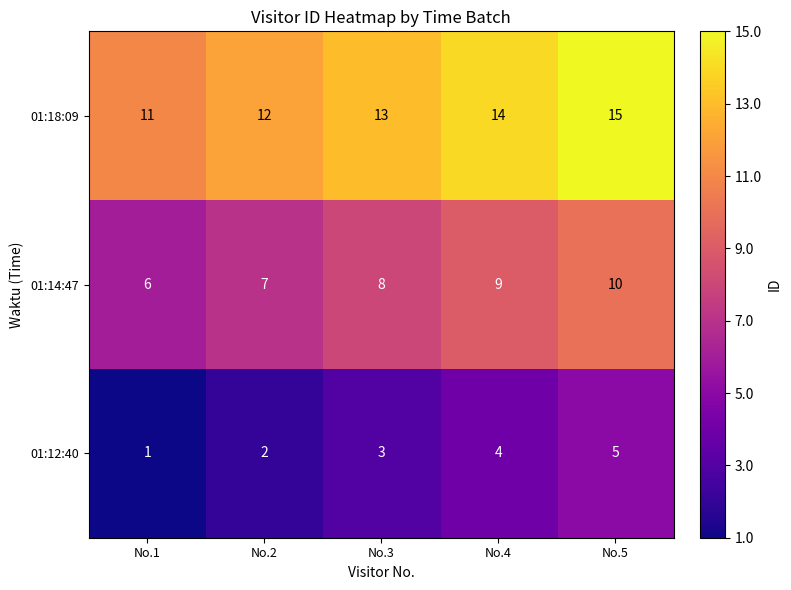

At which label is 01:14:47 closest to 8?

No.3